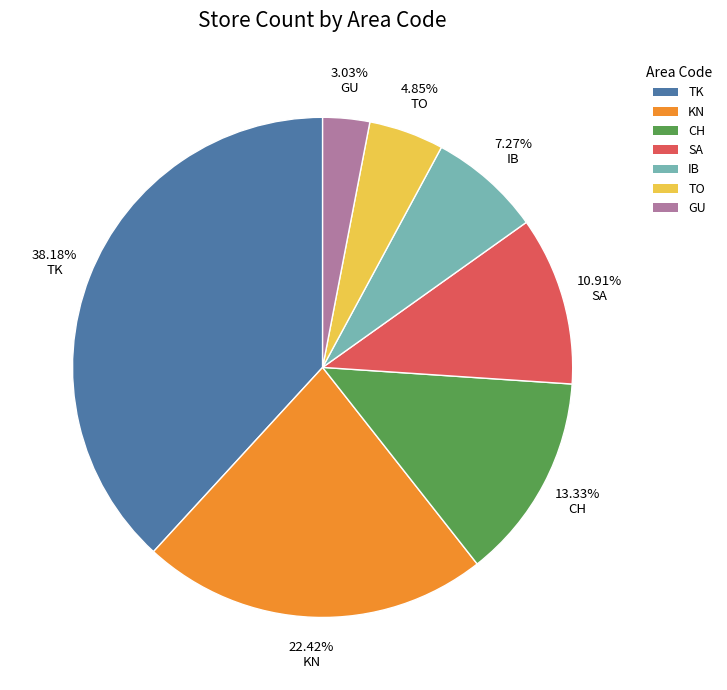

What is the ratio of the value at TO to the value at IB?

0.7